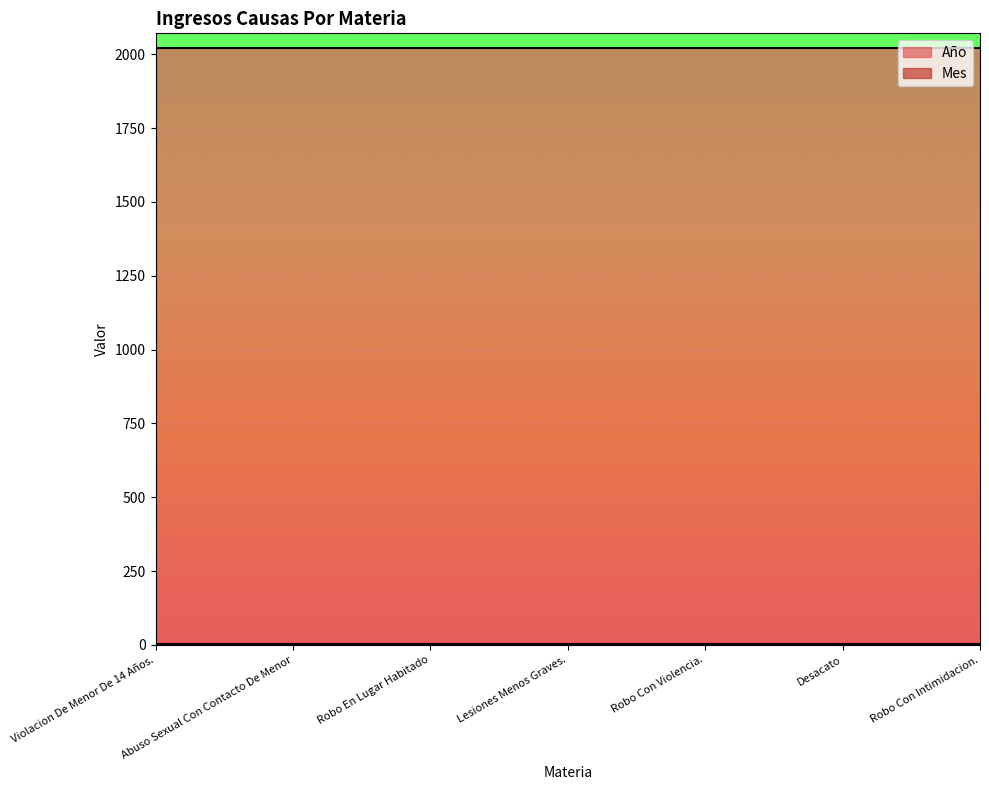

List the labels in order of Mes value, largest first.

Violacion De Menor De 14 Años., Abuso Sexual Con Contacto De Menor, Robo En Lugar Habitado, Lesiones Menos Graves., Robo Con Violencia., Desacato, Robo Con Intimidacion.